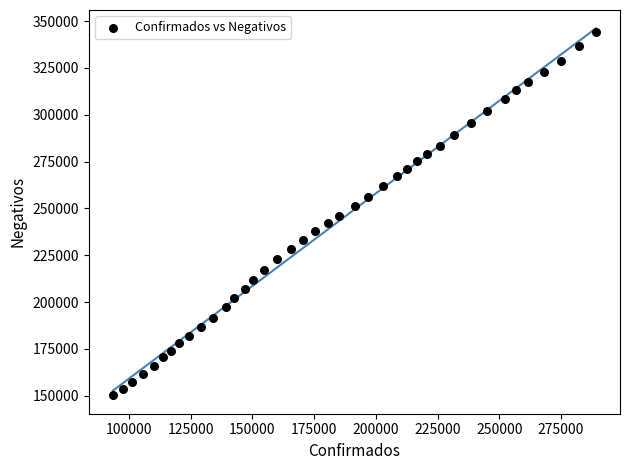

What is the range of Y values (max minus min)?

194126